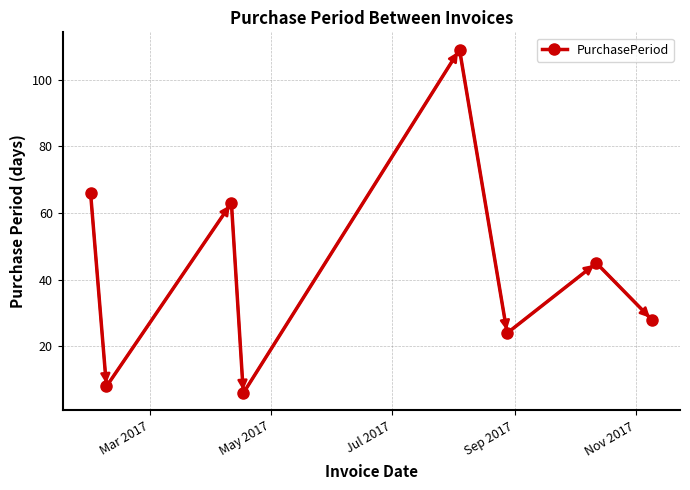

How many data points are less than 45?

4